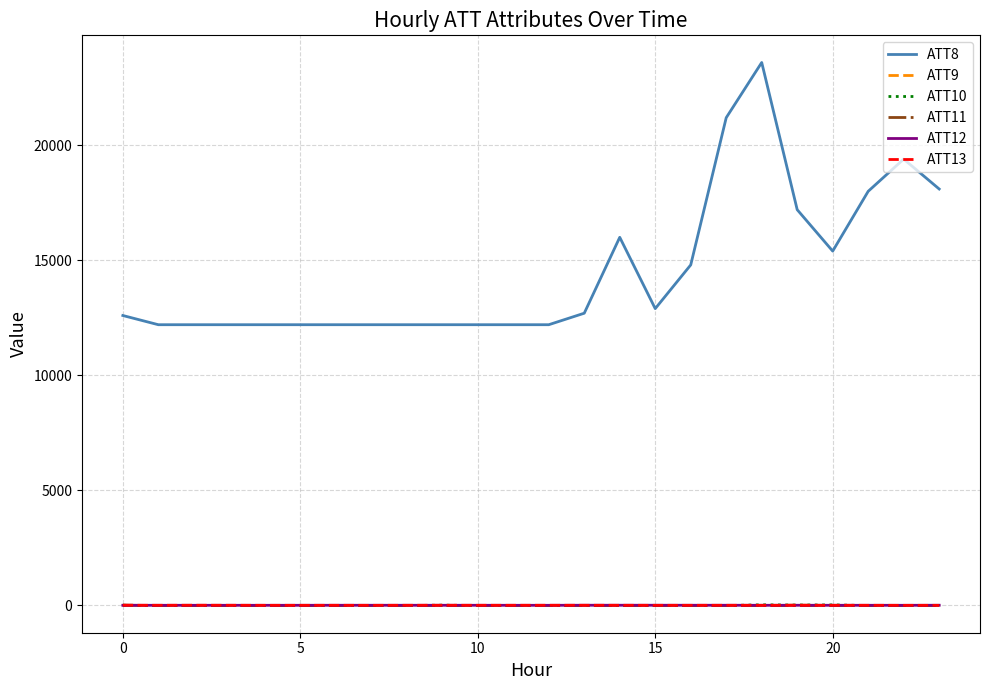

What is the minimum value for ATT11?

-10.0